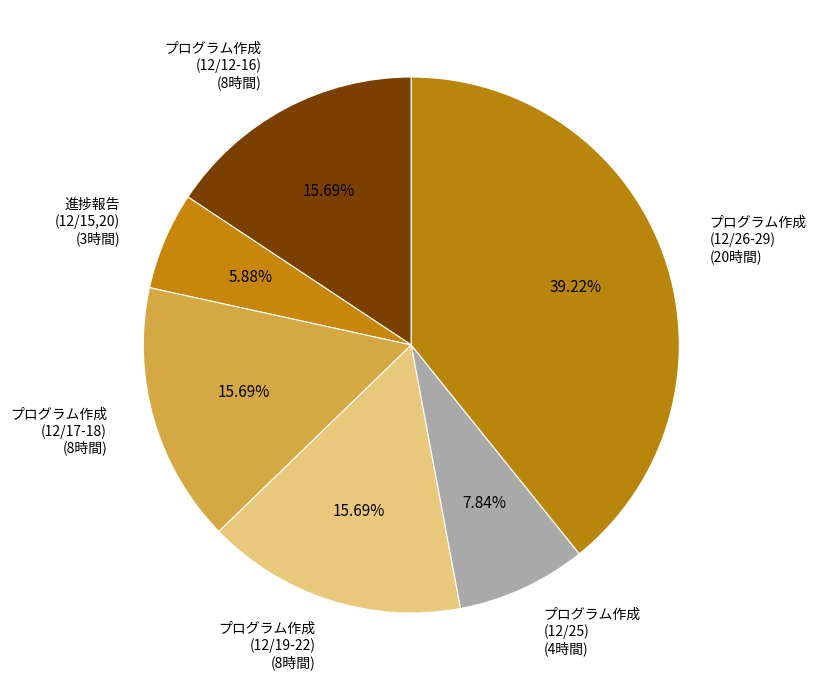

Which slice is the largest?

プログラム作成 (12/26-29) (20時間)